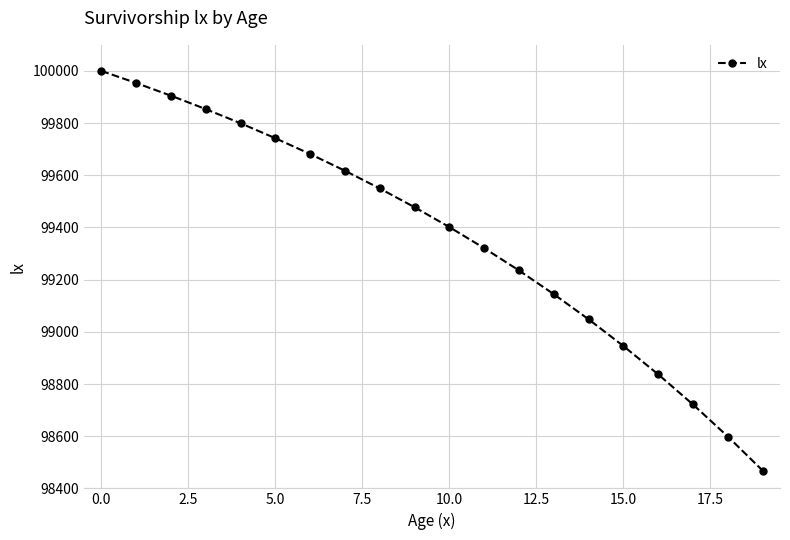

Reading right to left, transcribe all the data shown in this chart.

98468.3	98598.8	98721.5	98837.0	98945.6	99048.0	99144.4	99235.2	99320.8	99401.5	99477.6	99549.5	99617.4	99681.5	99742.1	99799.4	99853.7	99905.1	99953.8	100000.0